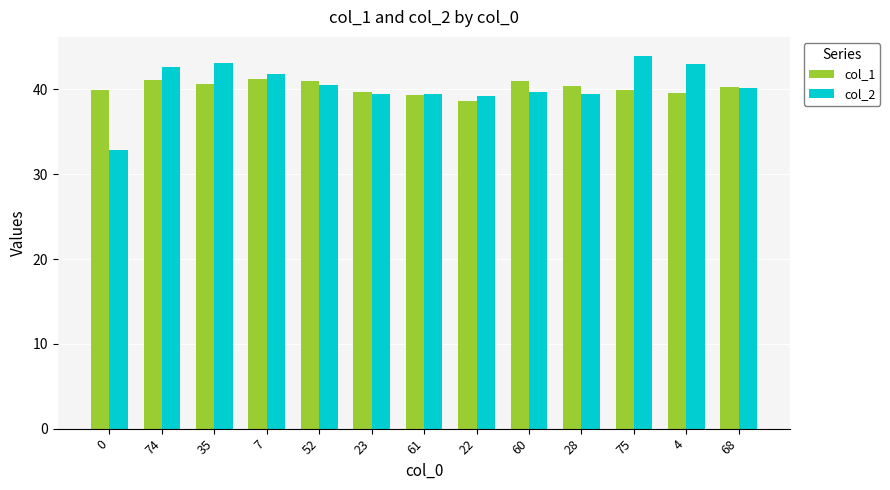

What is the maximum value shown in the chart?

44.0